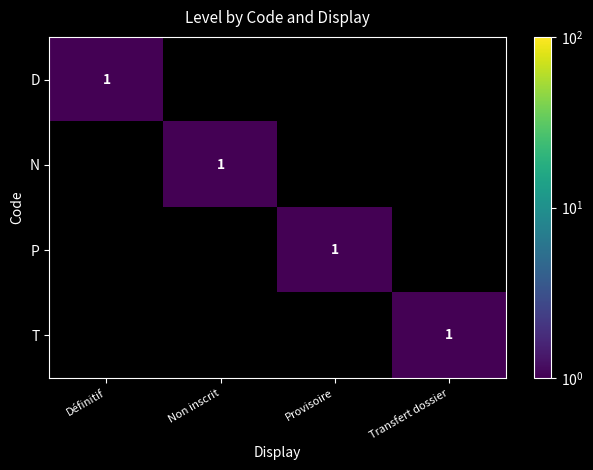

True or false: T has a value of 1 at Transfert dossier.

True